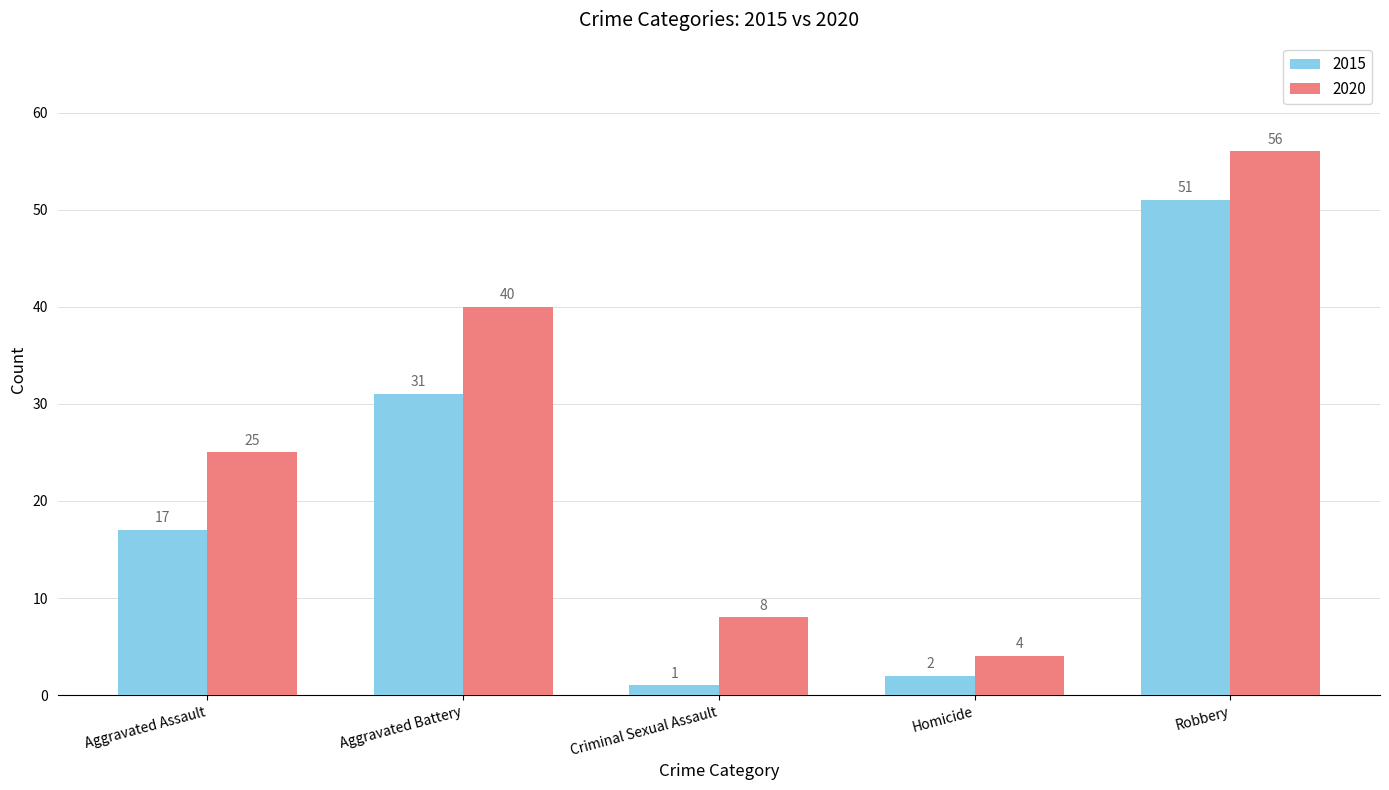

At which category is the sum across all series the highest?

Robbery